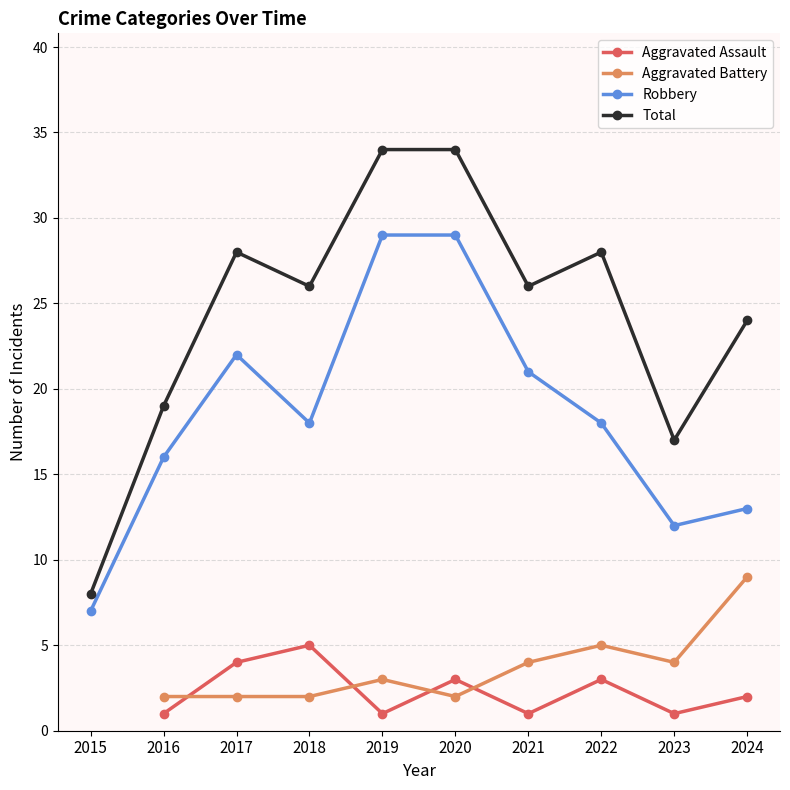

How many lines are shown in the chart?

4